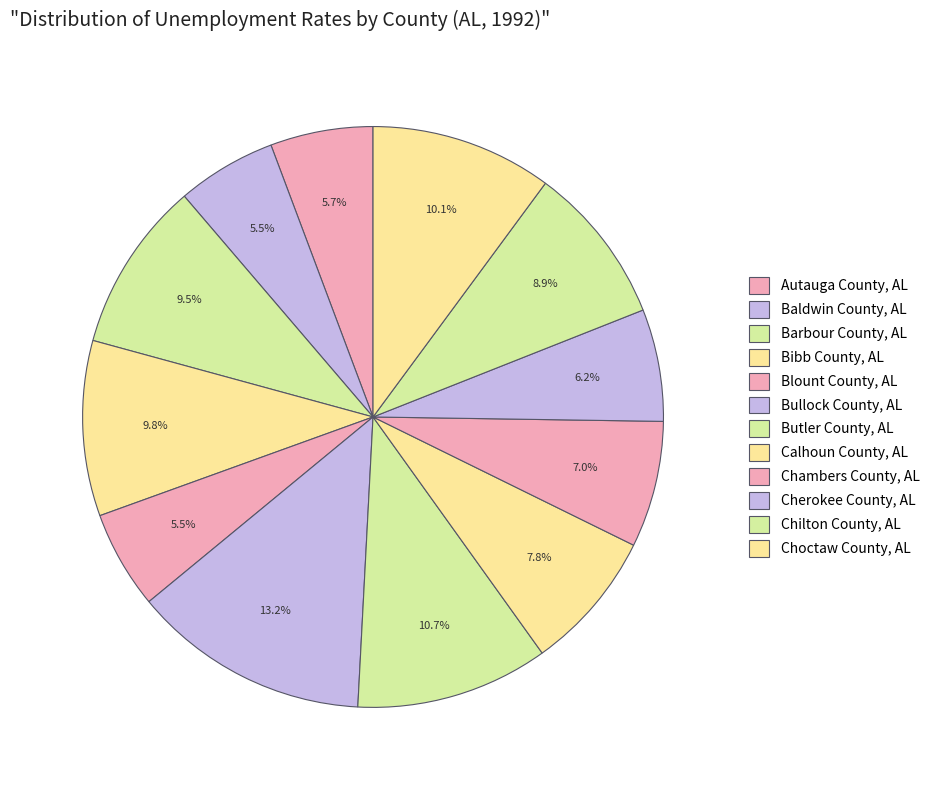

How many slices are in this pie chart?

12